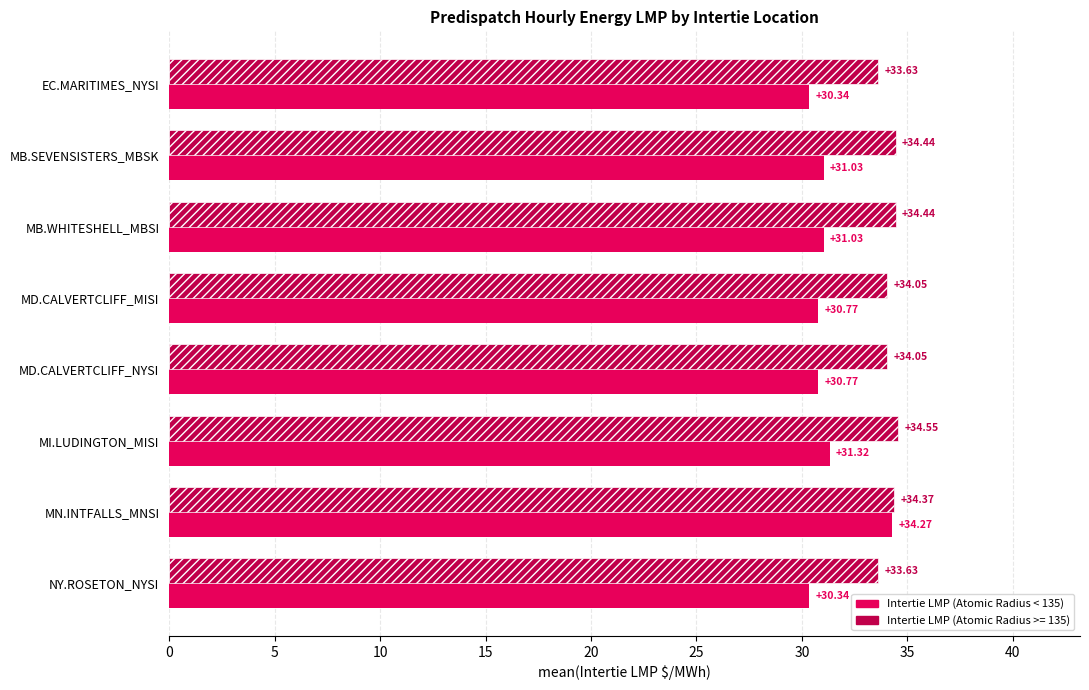

Rank the series at MB.SEVENSISTERS_MBSK from lowest to highest value.

Intertie LMP (Atomic Radius < 135), Intertie LMP (Atomic Radius >= 135)